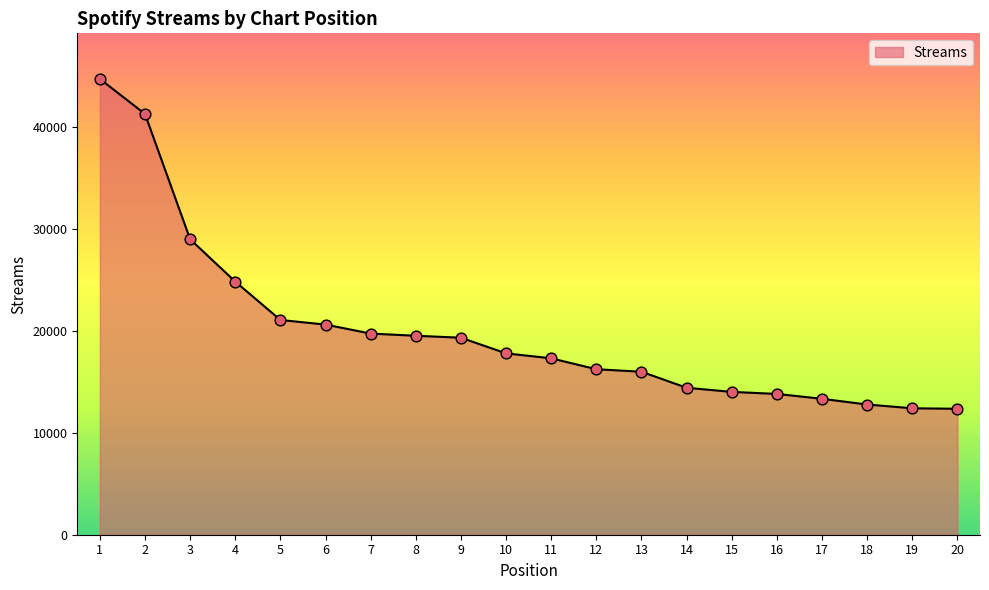

Which has a higher value, 18 or 8?

8